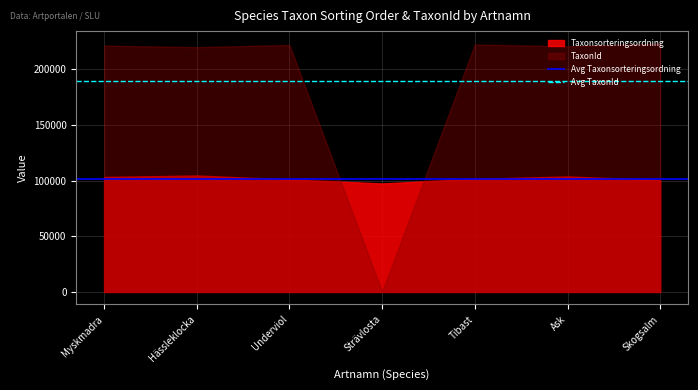

What is the maximum value shown in the chart?

223246